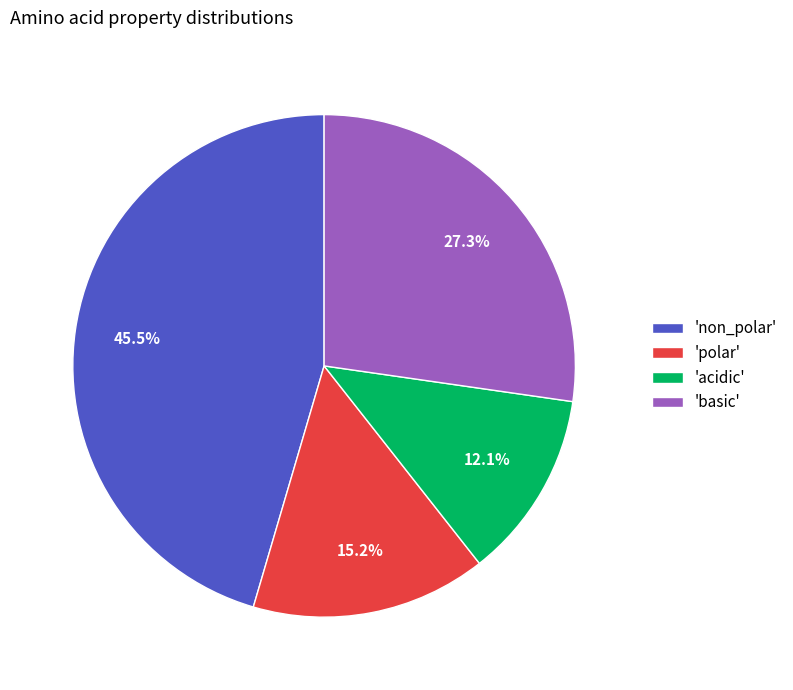

Between 'basic' and 'non_polar', which is larger?

'non_polar'